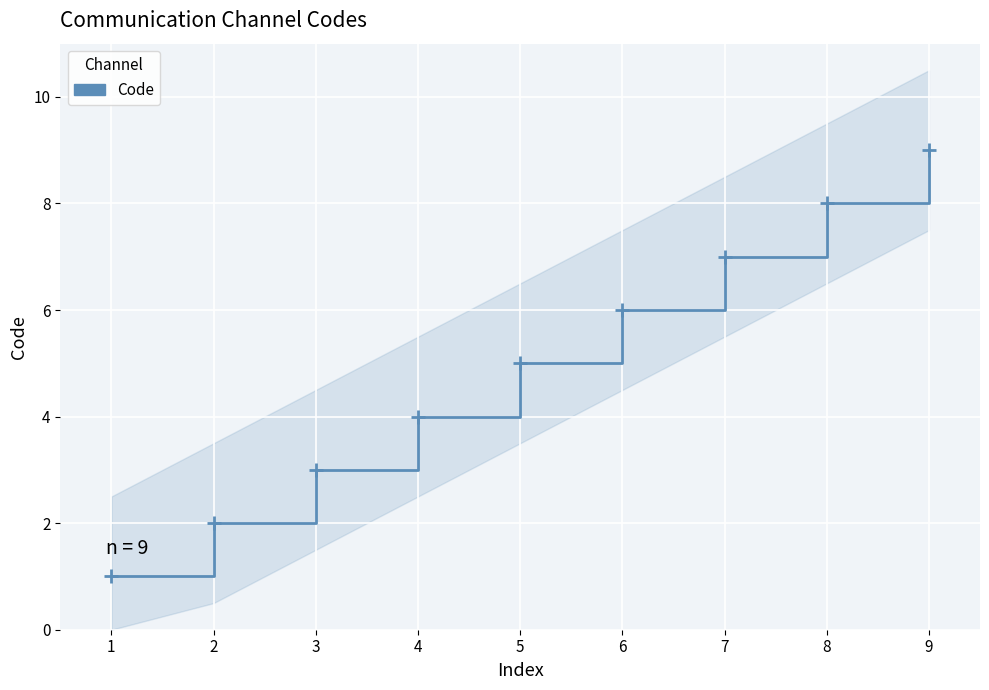

Reading right to left, extract all data points from this chart.

9=9	8=8	7=7	6=6	5=5	4=4	3=3	2=2	1=1